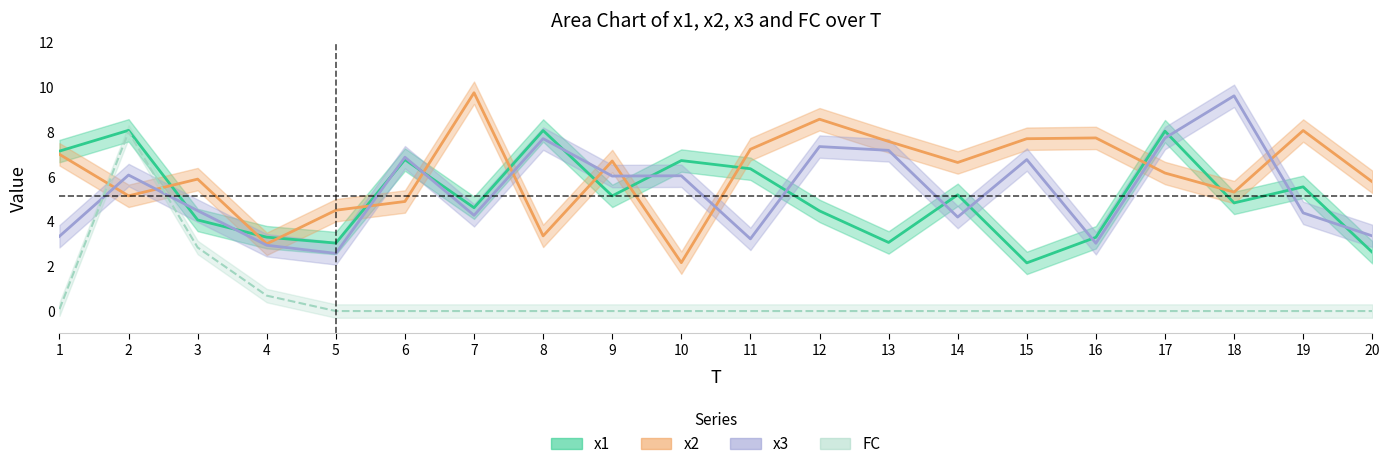

Reading left to right, what are all the values shown in this chart?

x1: 1=7.1	2=8.1	3=4.1	4=3.3	5=3.0	6=6.8	7=4.6	8=8.1	9=5.1	10=6.7	11=6.4	12=4.5	13=3.1	14=5.2	15=2.2	16=3.3	17=8.0	18=4.8	19=5.5	20=2.6
x2: 1=7.0	2=5.1	3=5.9	4=3.0	5=4.5	6=4.9	7=9.7	8=3.4	9=6.7	10=2.2	11=7.2	12=8.6	13=7.6	14=6.6	15=7.7	16=7.7	17=6.2	18=5.3	19=8.1	20=5.8
x3: 1=3.3	2=6.1	3=4.5	4=2.9	5=2.6	6=6.9	7=4.3	8=7.7	9=6.0	10=6.0	11=3.2	12=7.3	13=7.2	14=4.2	15=6.8	16=3.0	17=7.7	18=9.6	19=4.4	20=3.4
FC: 1=0.1	2=8.0	3=2.8	4=0.7	5=0.0	6=0.0	7=0.0	8=0.0	9=0.0	10=0.0	11=0.0	12=0.0	13=0.0	14=0.0	15=0.0	16=0.0	17=0.0	18=0.0	19=0.0	20=0.0